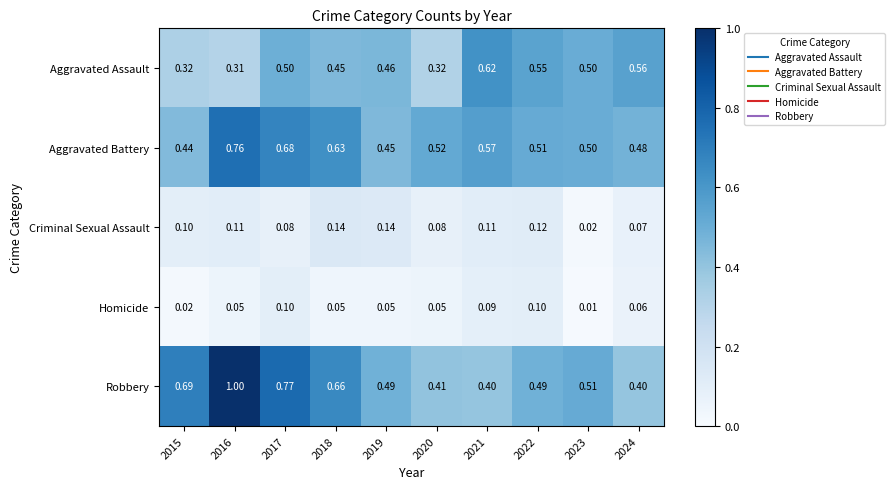

Which series has the largest range (max minus min)?

Robbery